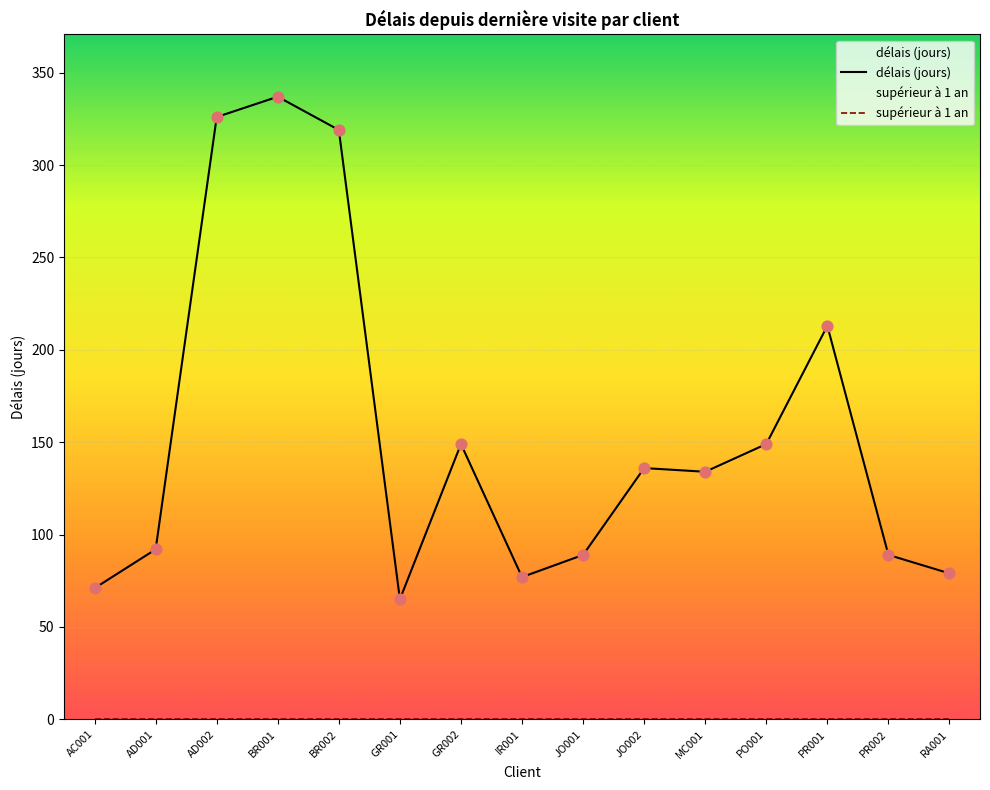

Approximately how many times larger is the value at BR001 compared to PR001?

1.6